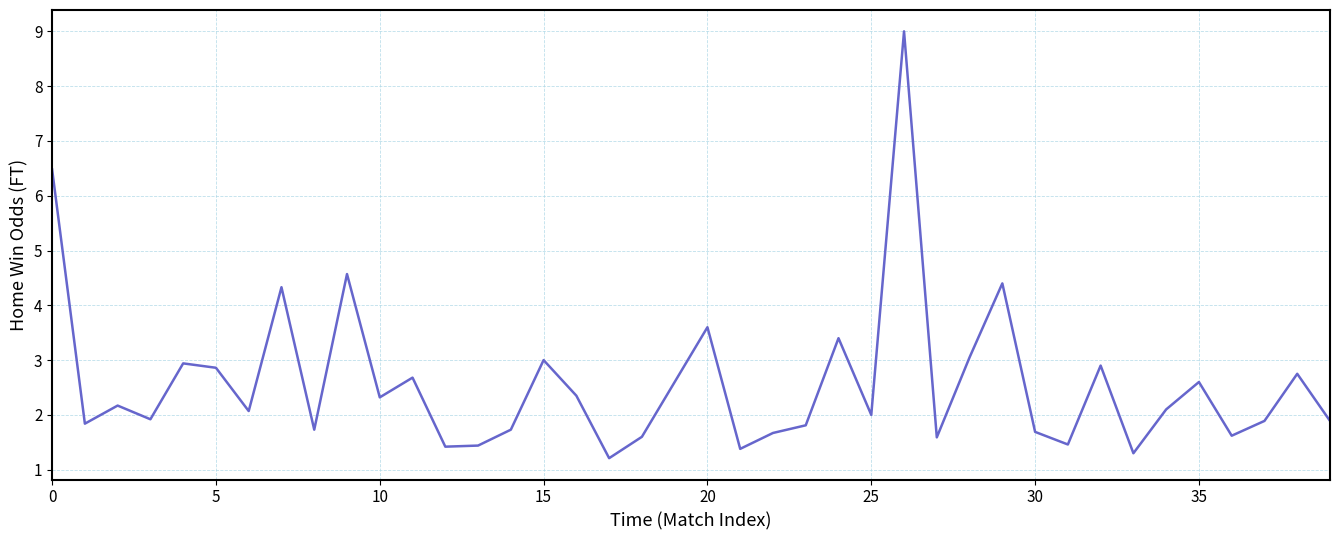

What is the maximum value shown in the chart?

9.0